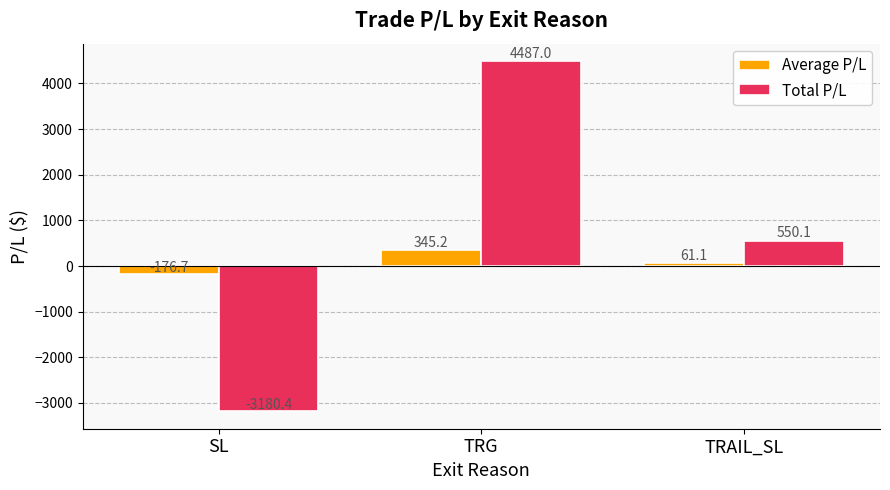

Reading left to right, list all the values displayed in this chart.

Average P/L: SL=-176.7	TRG=345.2	TRAIL_SL=61.1
Total P/L: SL=-3180.4	TRG=4487.0	TRAIL_SL=550.1